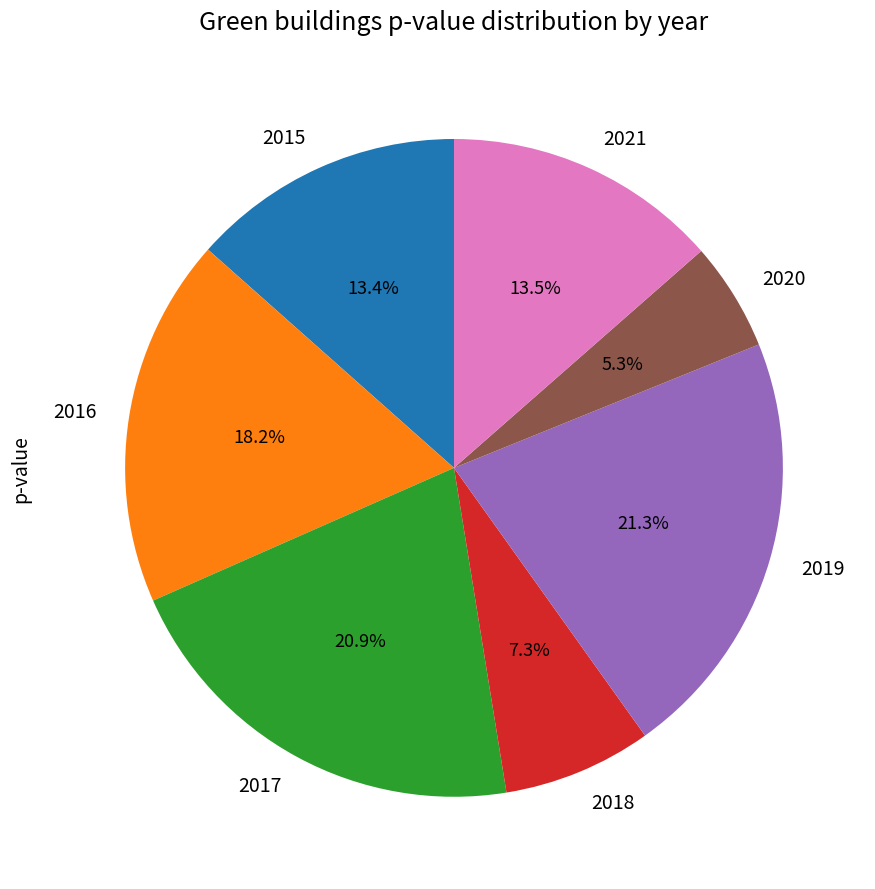

Does 2021 account for over 50% of the chart?

No